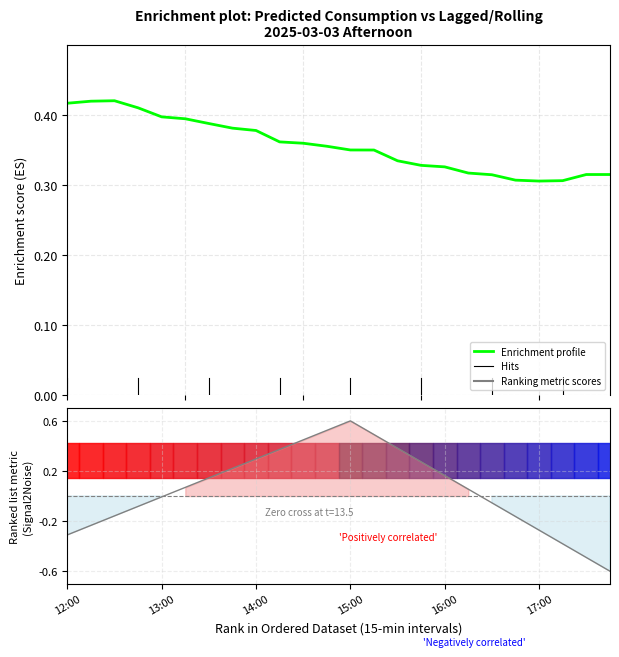

Which series changed the most between 16 and 18?

Ranking metric scores